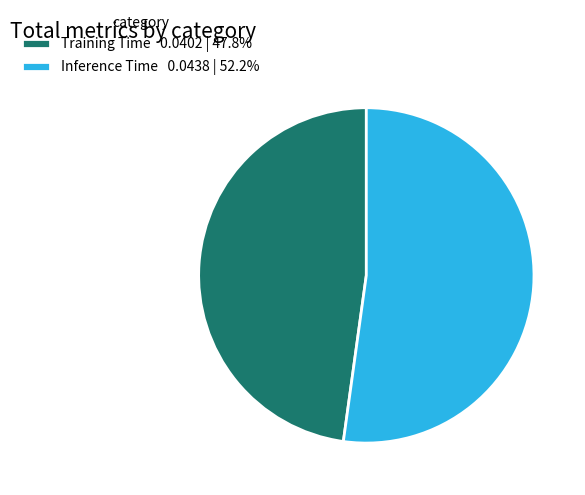

Which category accounts for the majority?

Inference Time